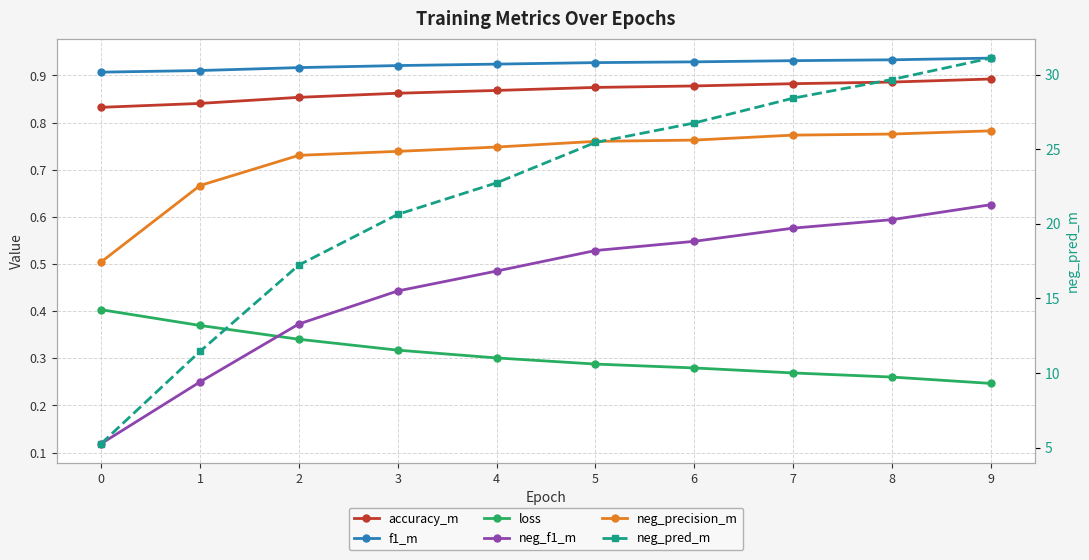

What is the difference between the maximum and minimum values in the neg_pred_m series?

25.8